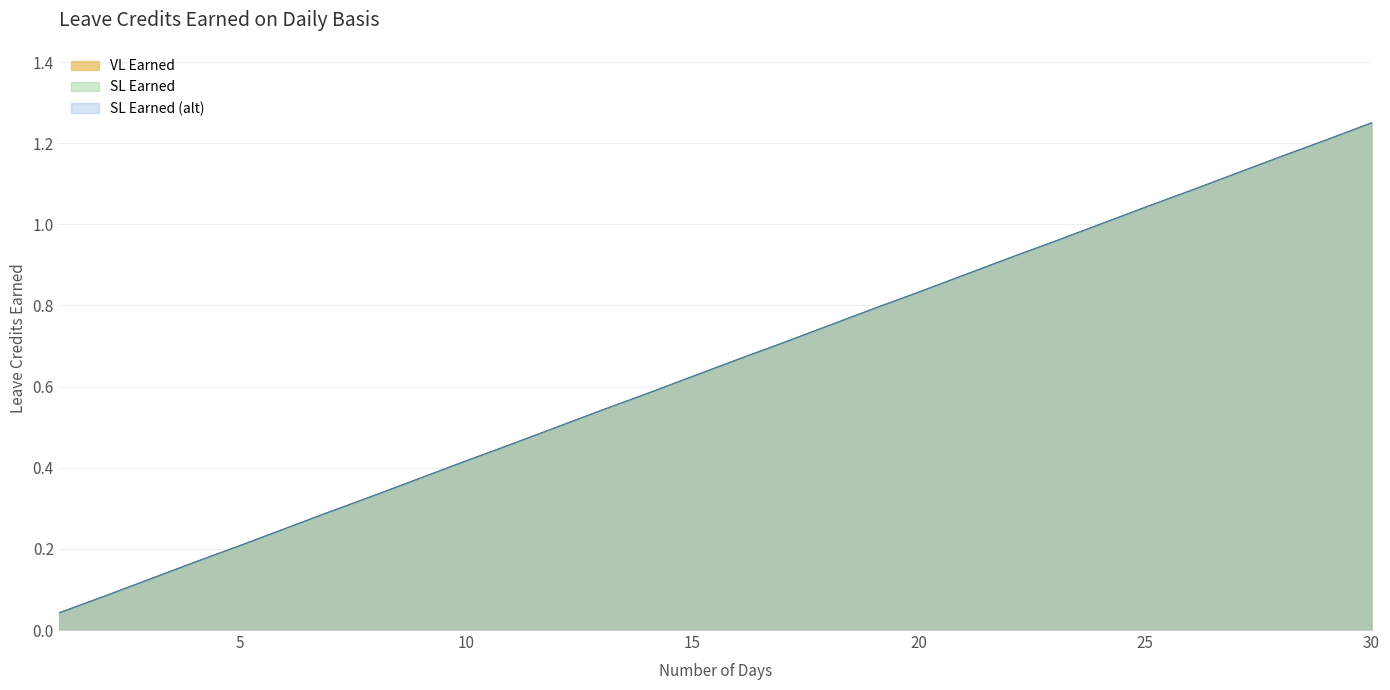

True or false: VL Earned and SL Earned (alt) cross at least once.

False